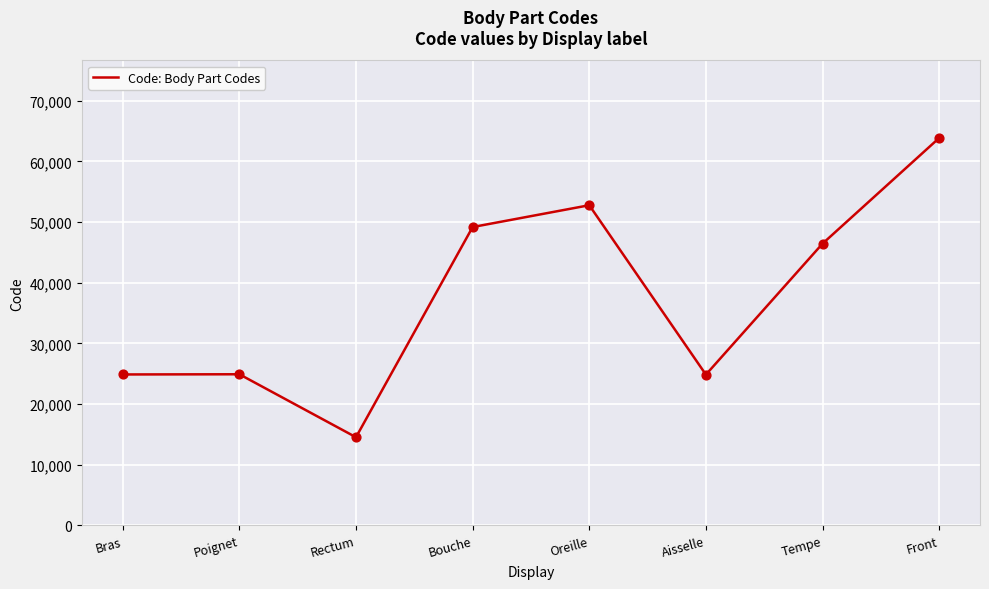

Which has a higher value, Front or Bras?

Front